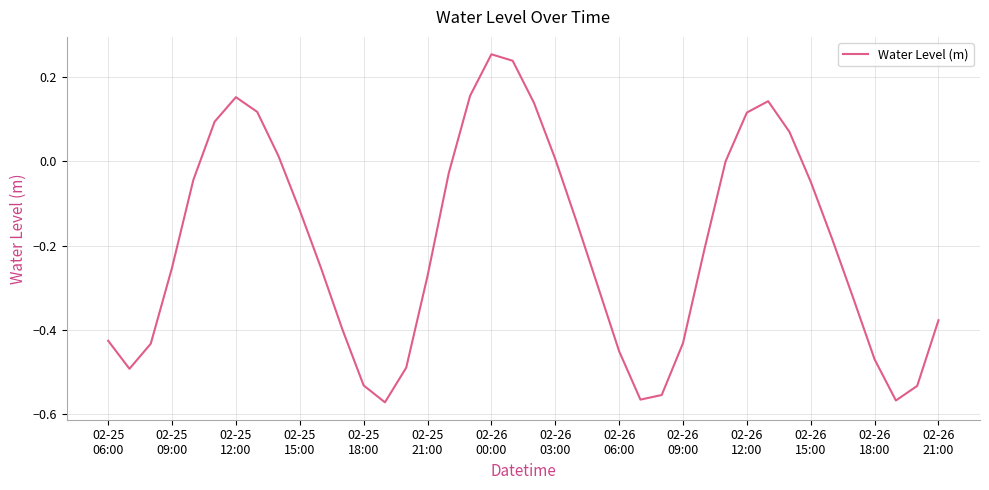

What is the difference between the maximum and minimum values?

0.8